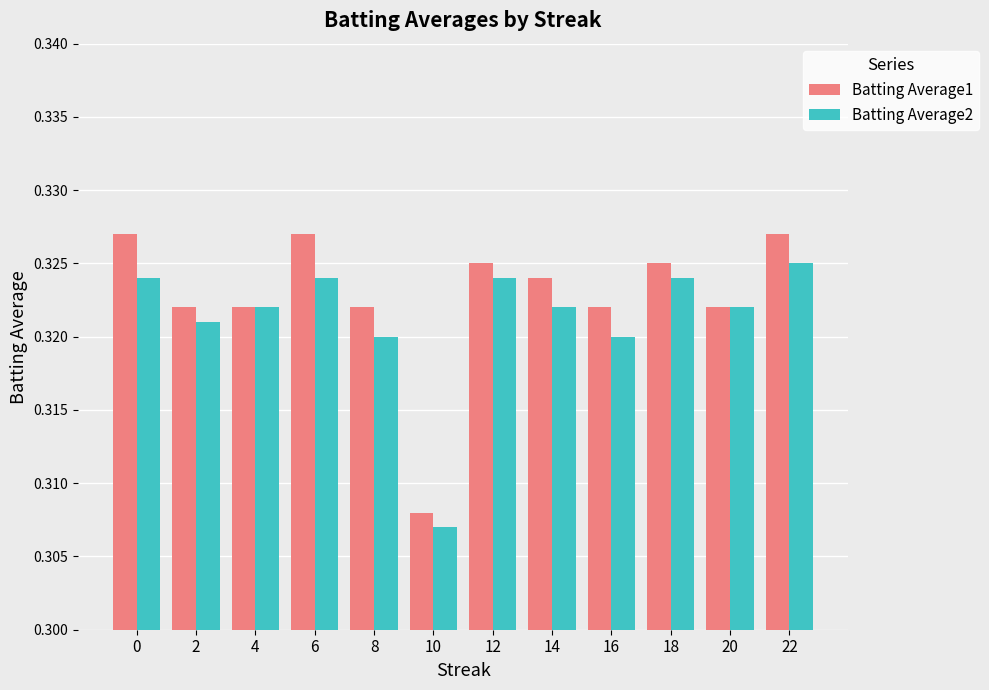

Which series has the largest total across all categories?

Batting Average1